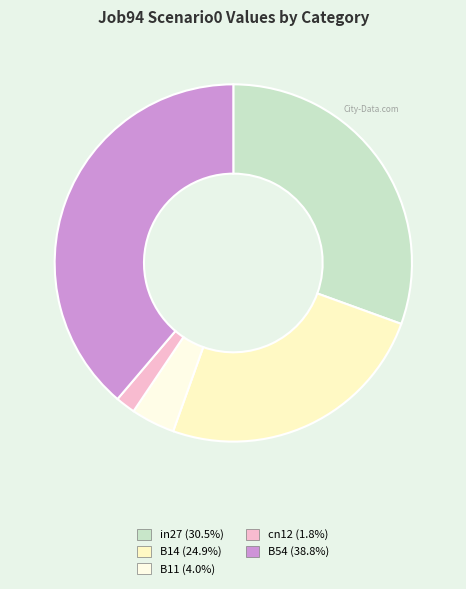

Which category has the smallest portion of the pie?

cn12